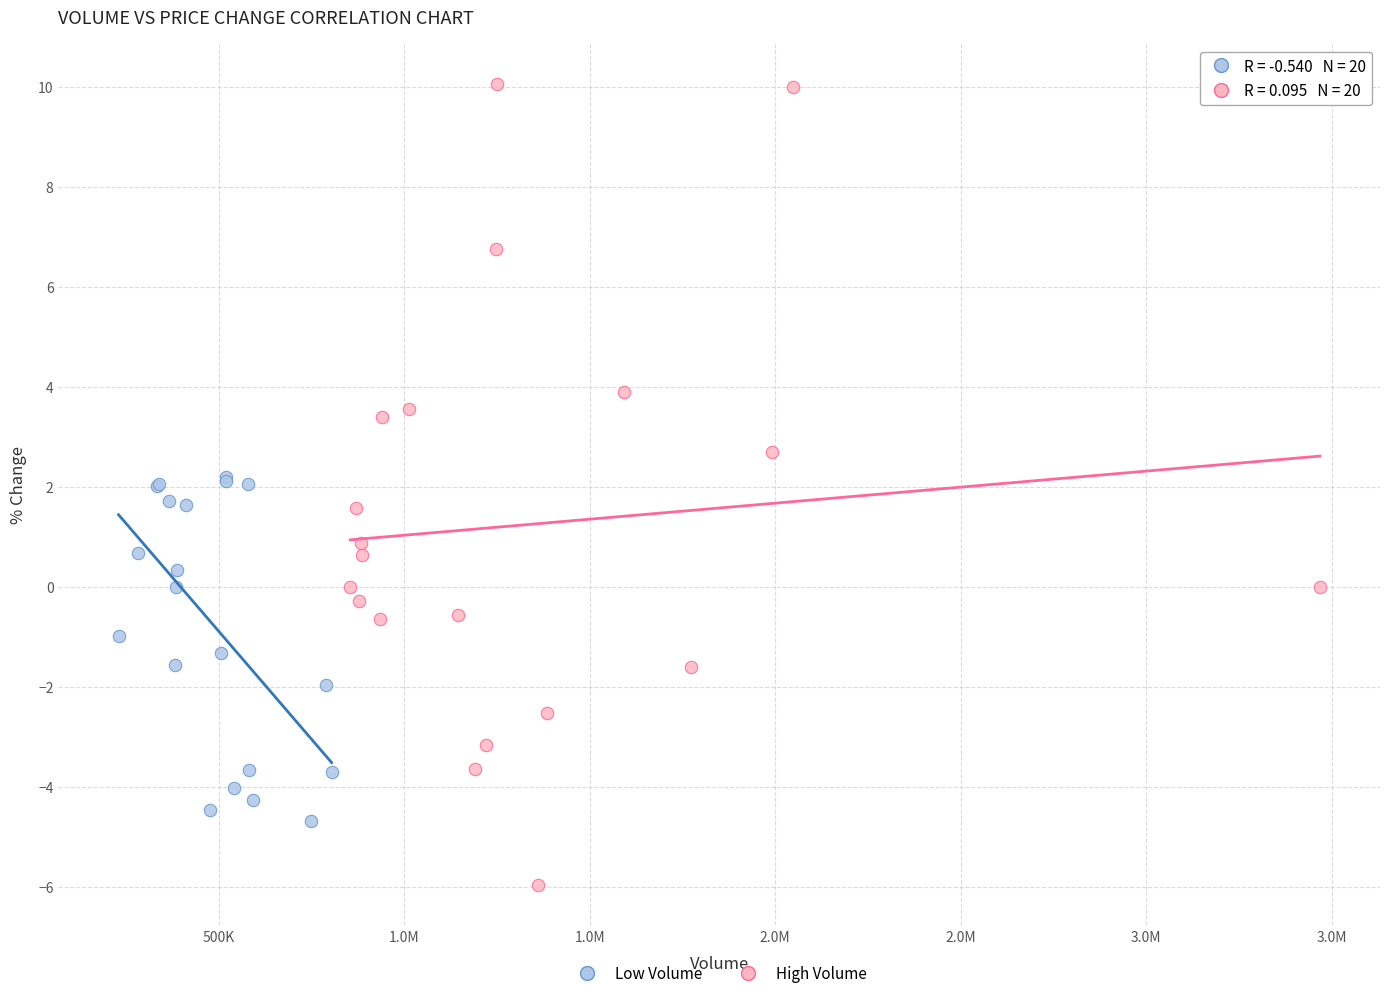

Which series contains the highest Y value?

High Volume